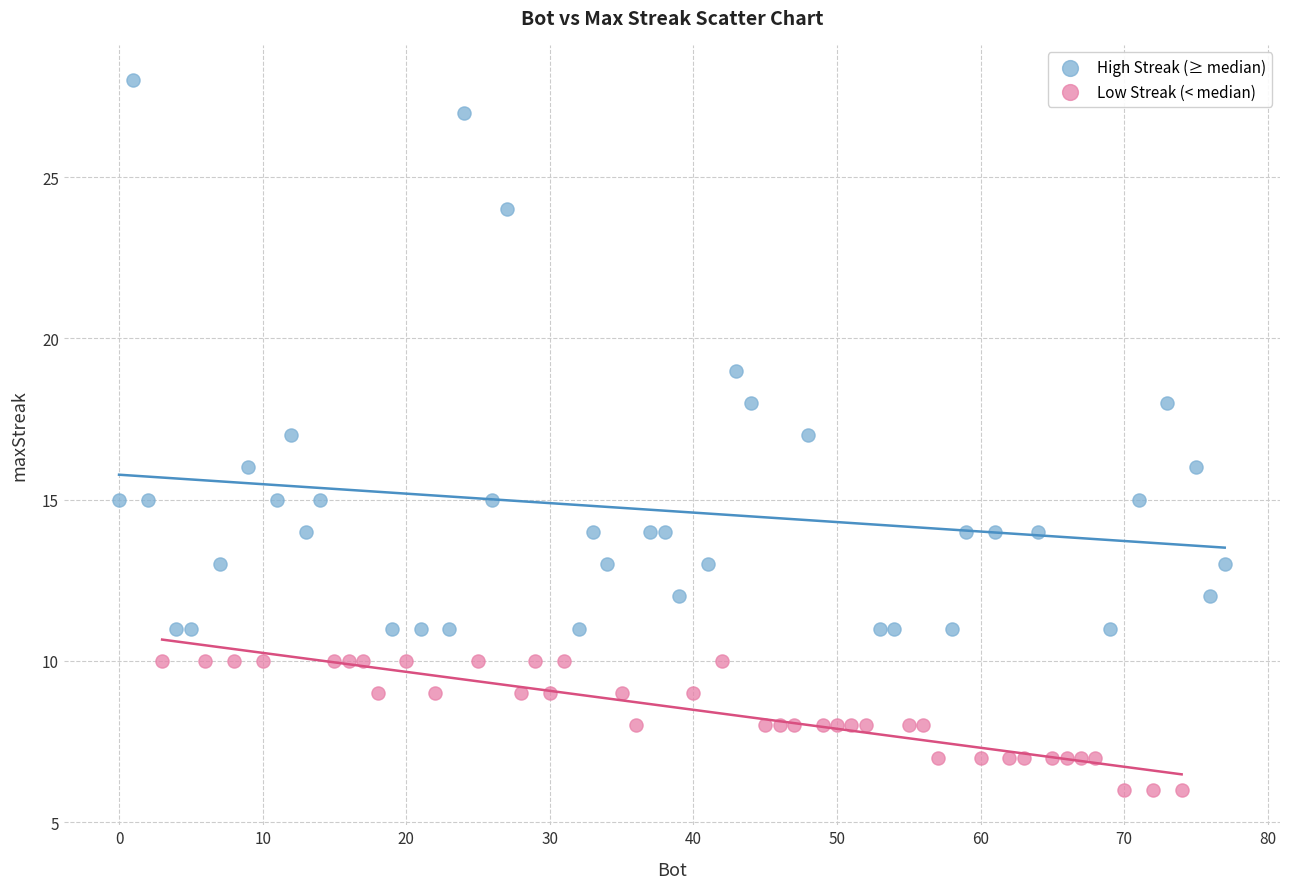

Which series contains the highest Y value?

High Streak (≥ median)